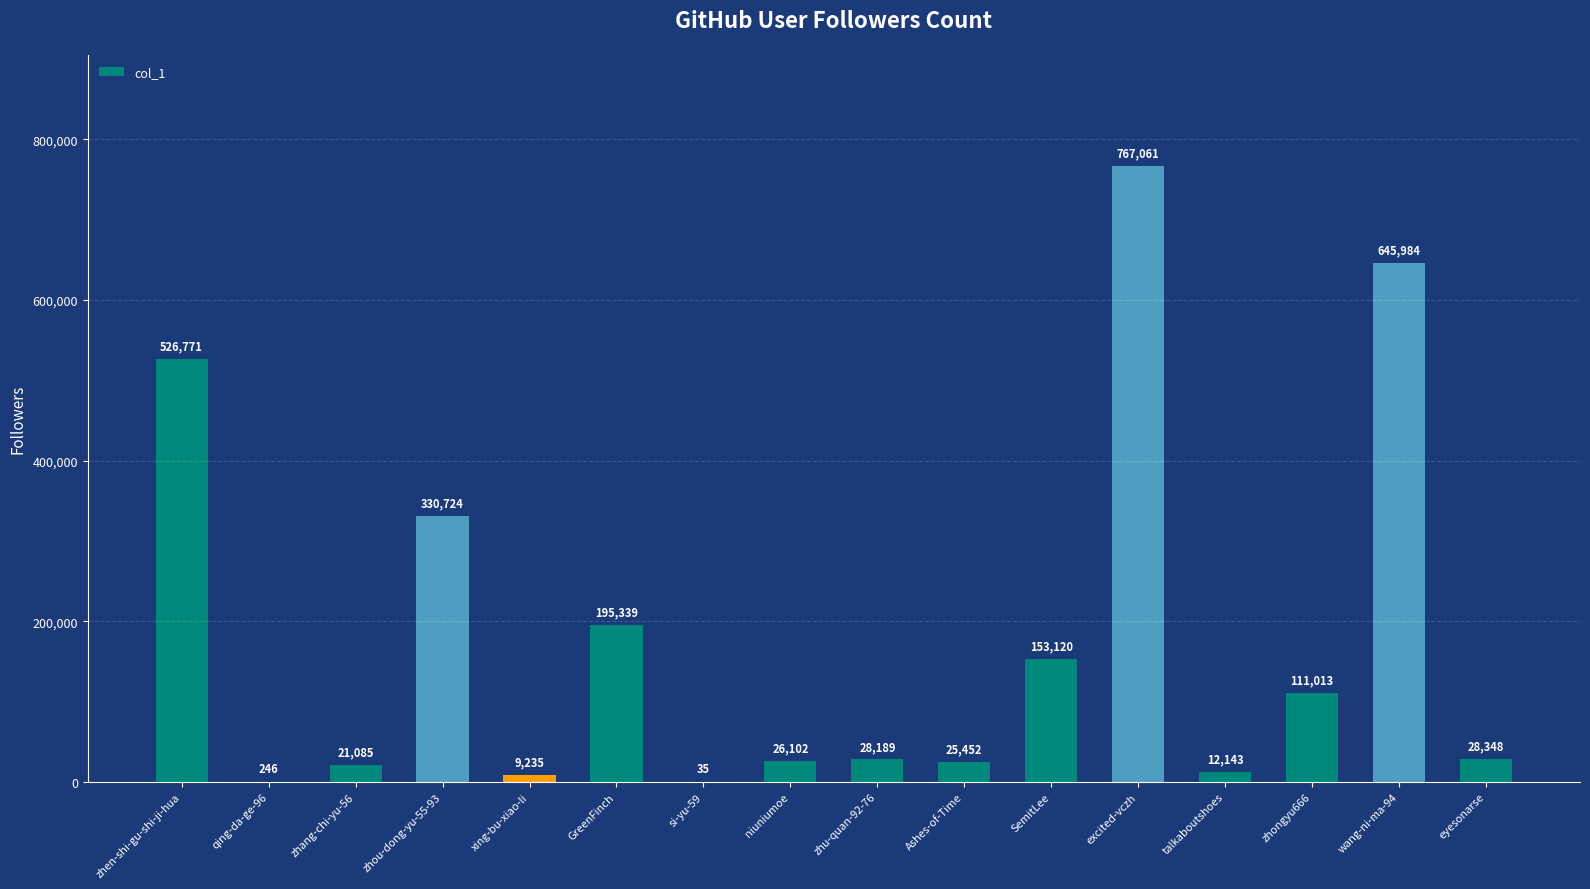

What is the change in value from zhou-dong-yu-55-93 to SemitLee?

-177604